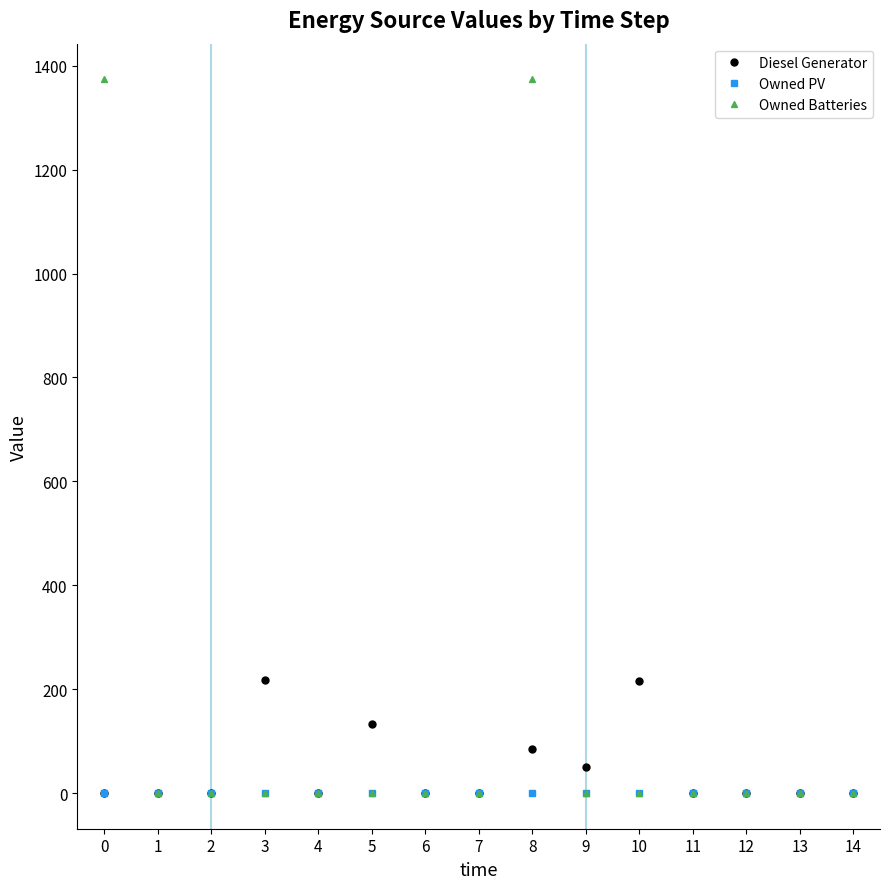

How many categories are shown in the chart?

15